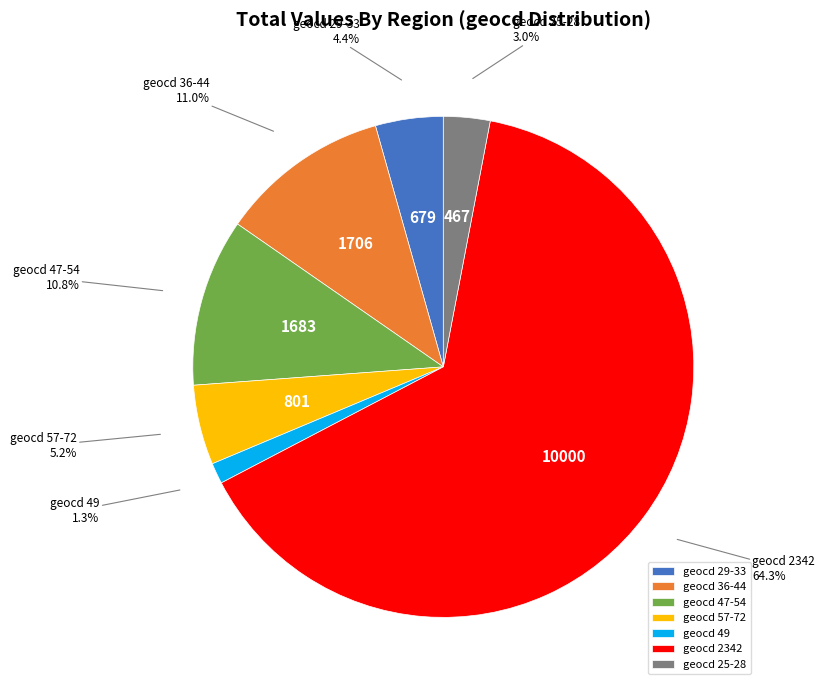

What is the largest slice in the pie chart?

geocd 2342